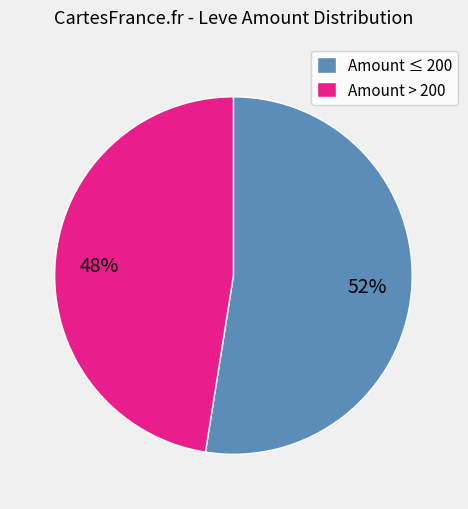

The Amount ≤ 200 slice represents 52% of the pie. True or false?

True